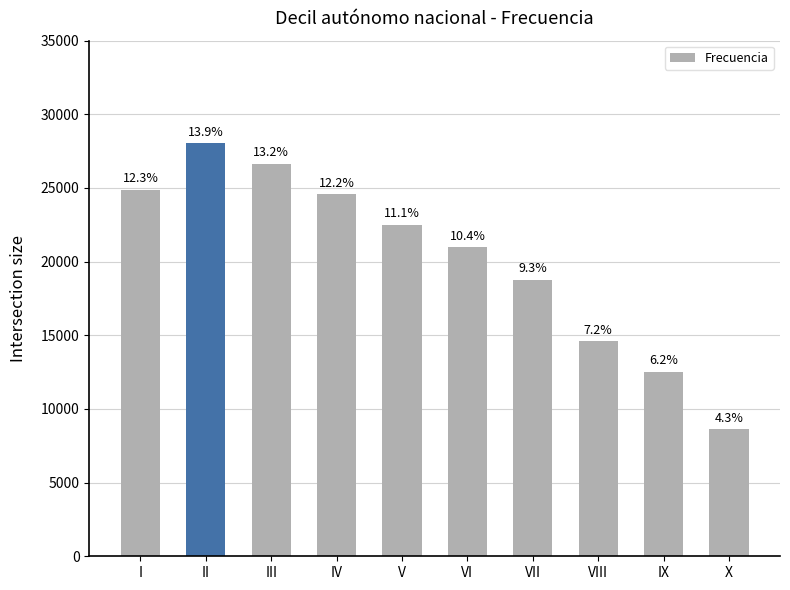

Does the chart contain any negative values?

No